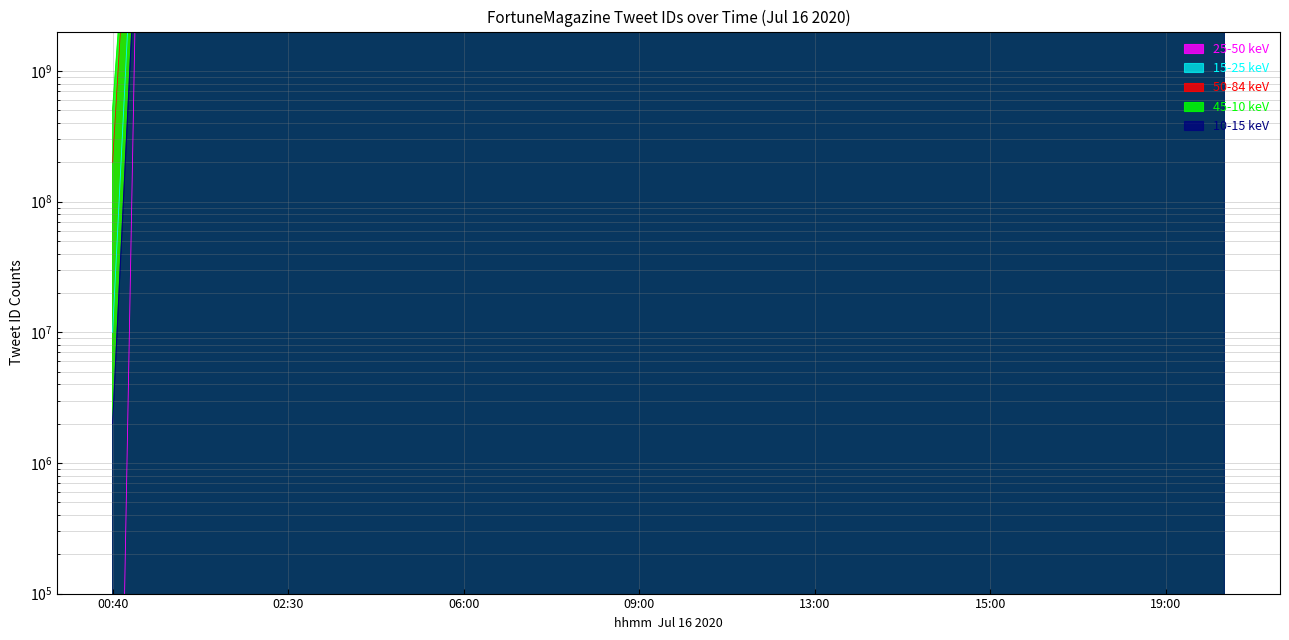

Is it true that the value at 08:00 is 110580836851713?

True